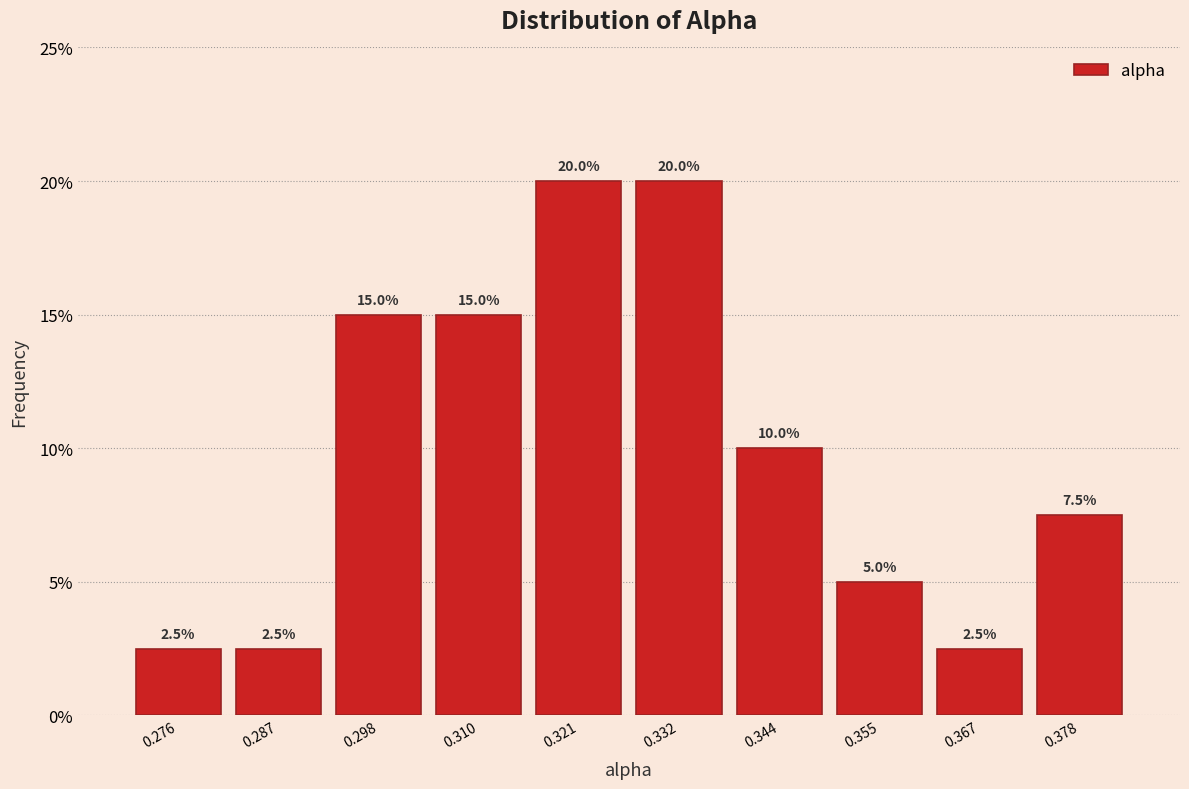

Reading left to right, list every bar in this chart as the range it spans on the x-axis followed by its height. The bar edges are not printed on the chart, so give them approximately, as read against the axis.

0.270 to 0.282: 2.5
0.282 to 0.292: 2.5
0.292 to 0.304: 15.0
0.304 to 0.316: 15.0
0.316 to 0.326: 20.0
0.326 to 0.338: 20.0
0.338 to 0.350: 10.0
0.350 to 0.360: 5.0
0.360 to 0.372: 2.5
0.372 to 0.384: 7.5